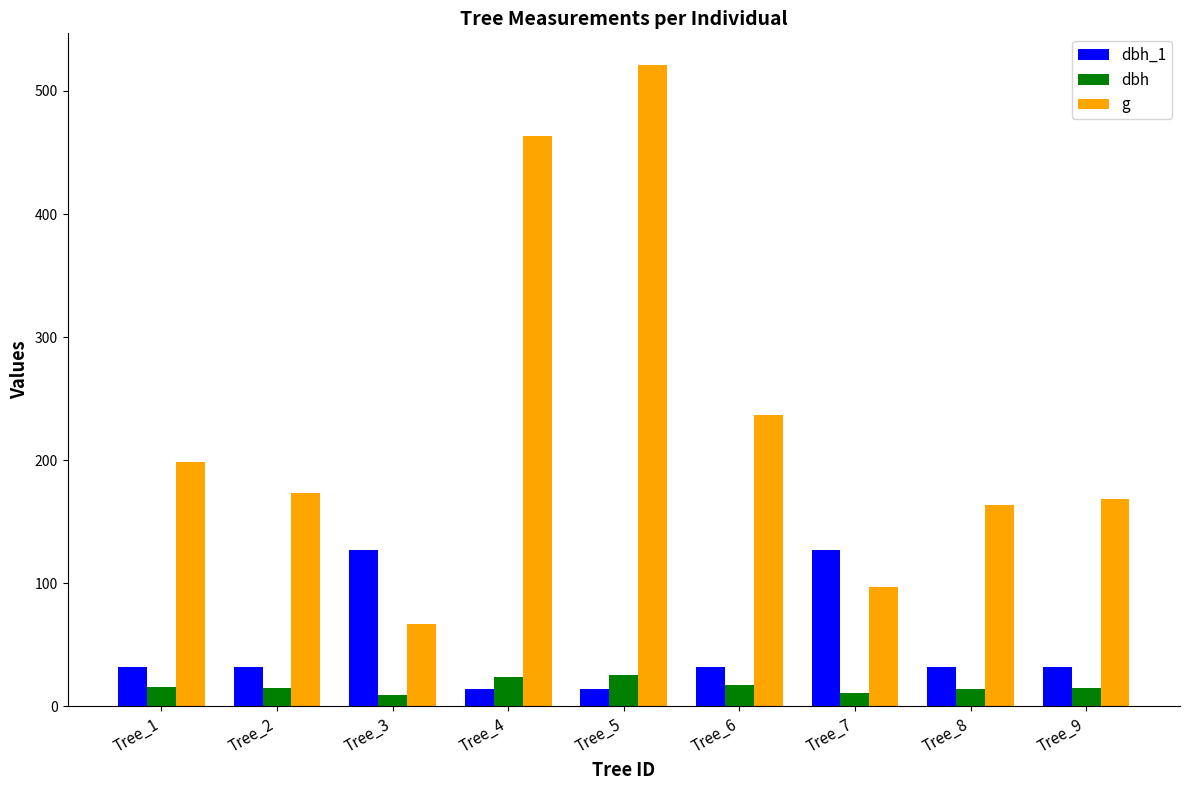

What is the maximum value shown in the chart?

520.8